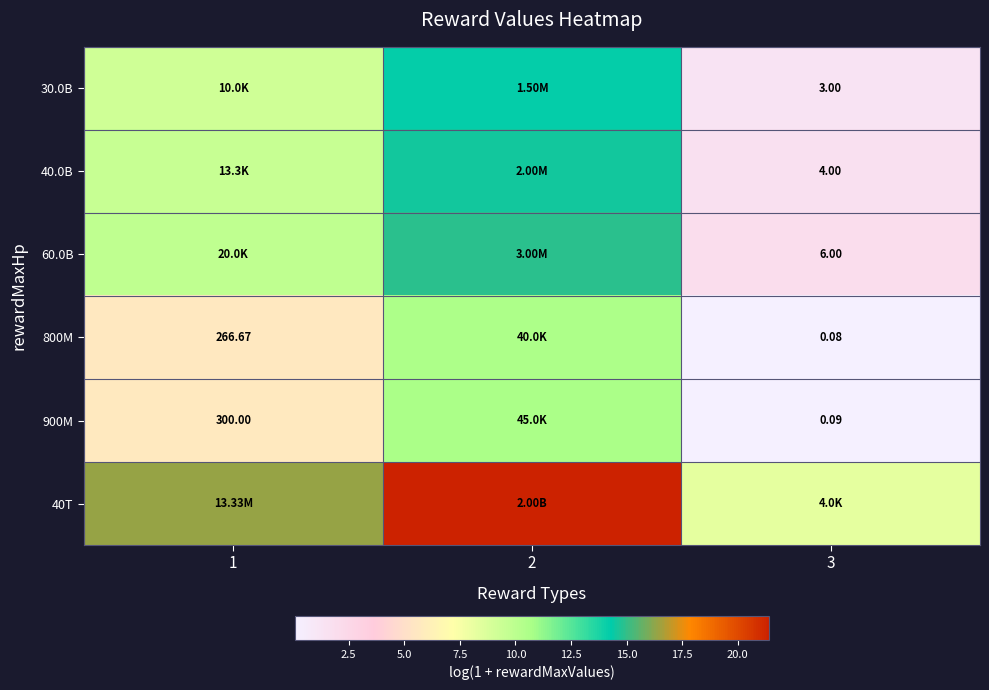

The 800M series shows 0.1 at 3. True or false?

True